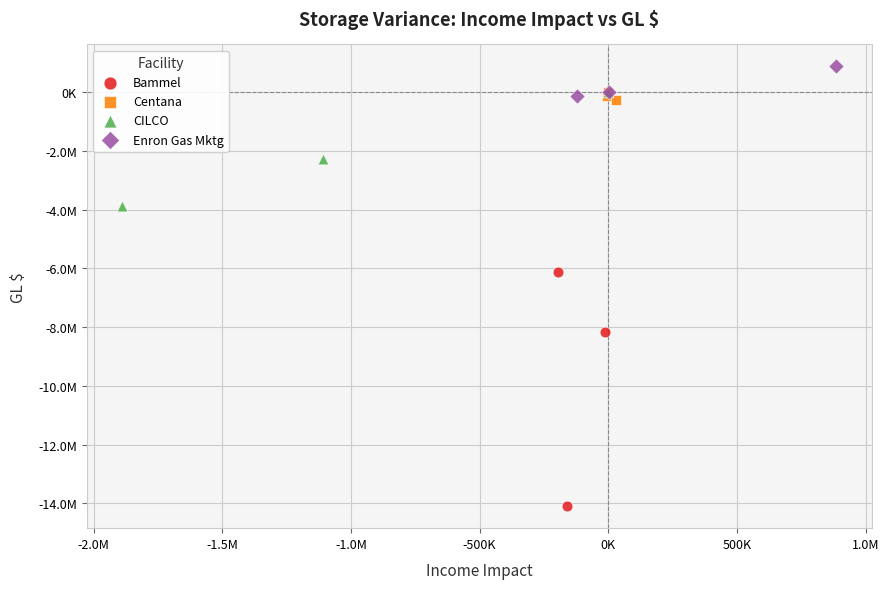

What are all the series names shown in the legend?

Bammel, Centana, CILCO, Enron Gas Mktg